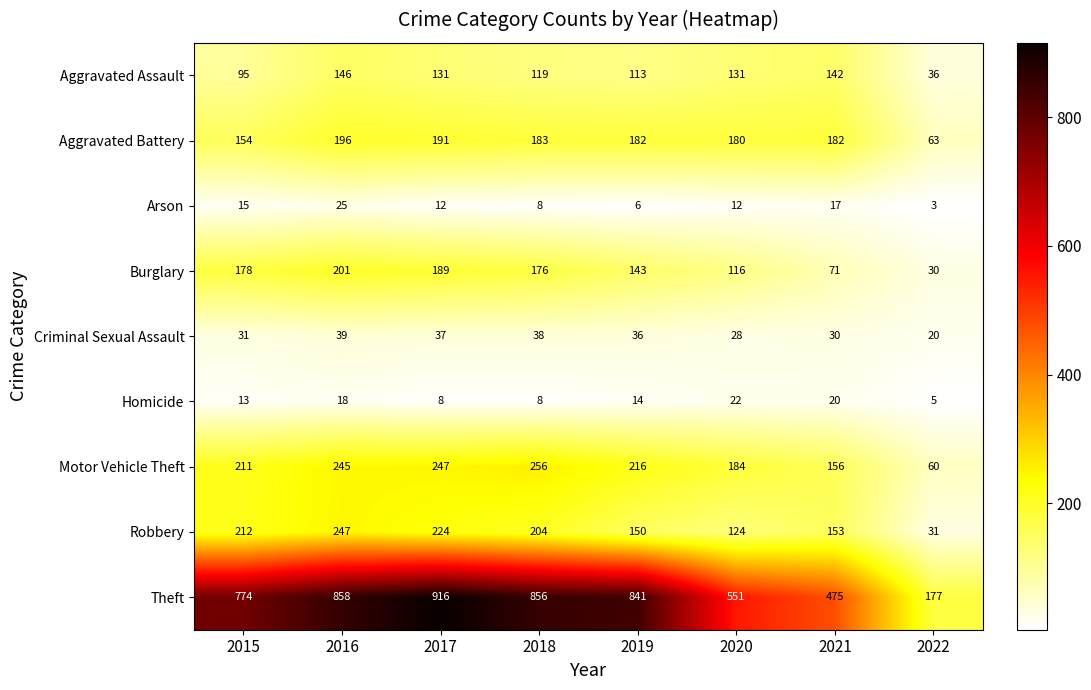

What is the difference between the Arson values at 2017 and 2018?

4